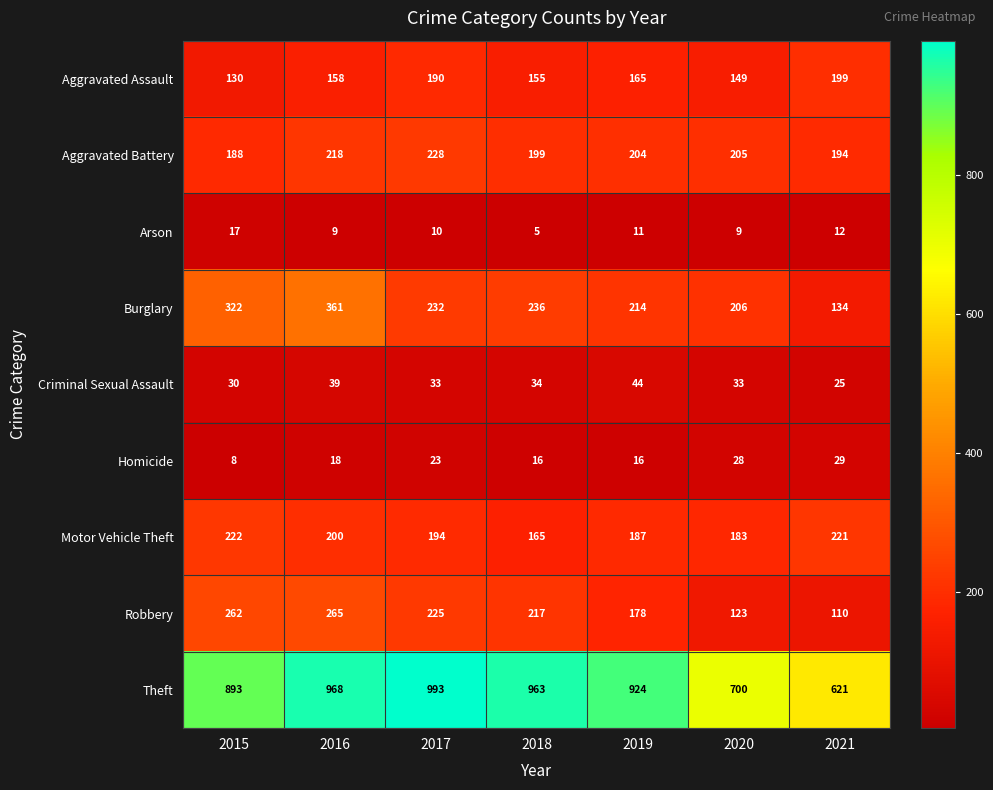

The value of Robbery at 2016 is 112. True or false?

False